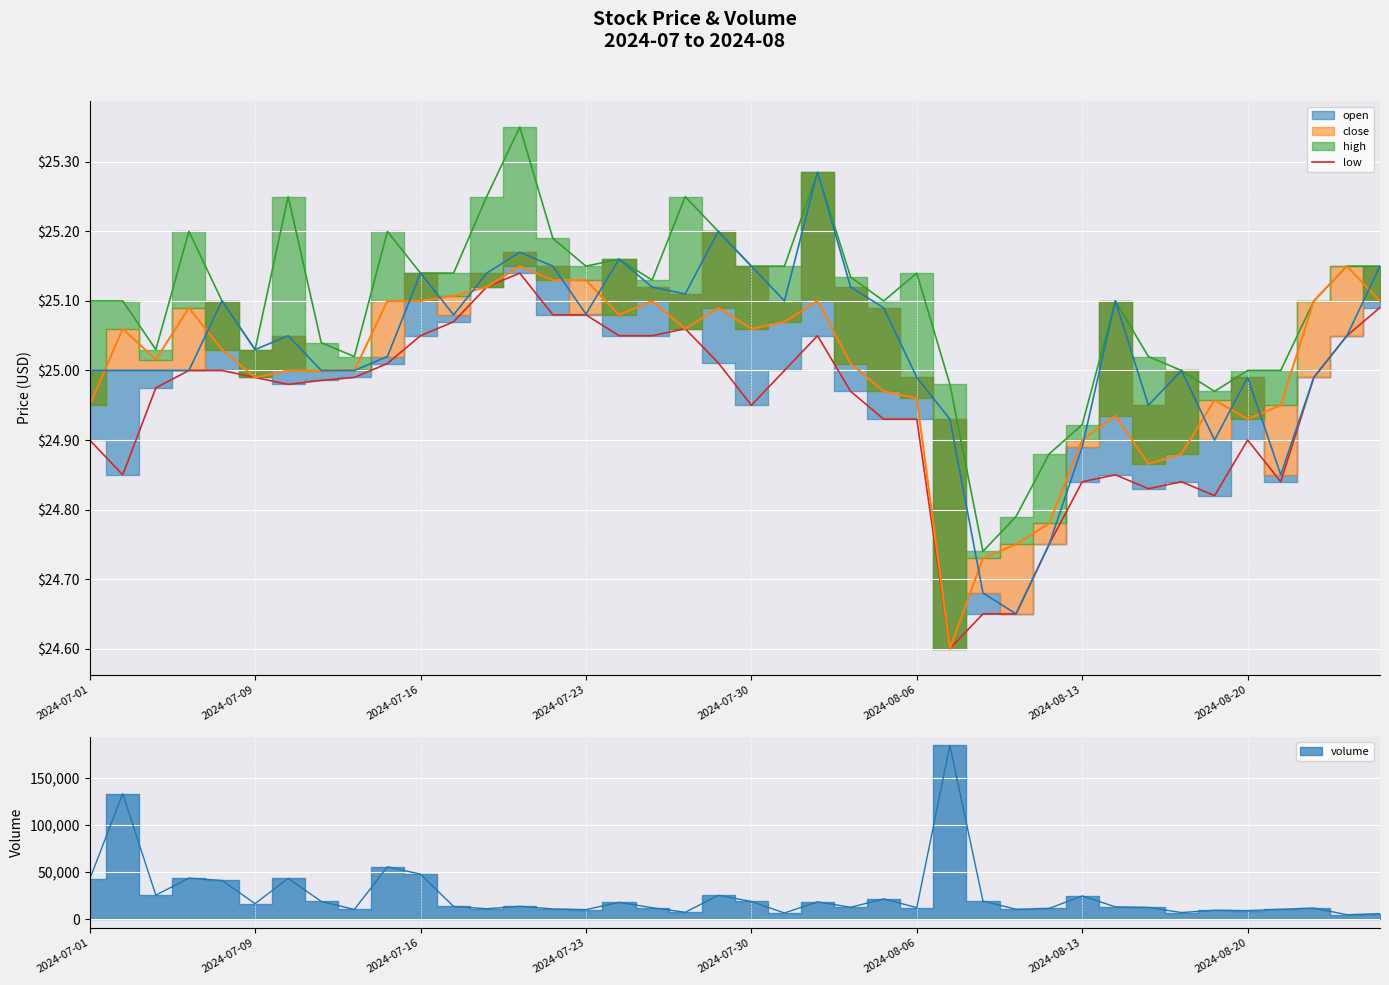

What is the difference between the second highest and minimum values?

0.5